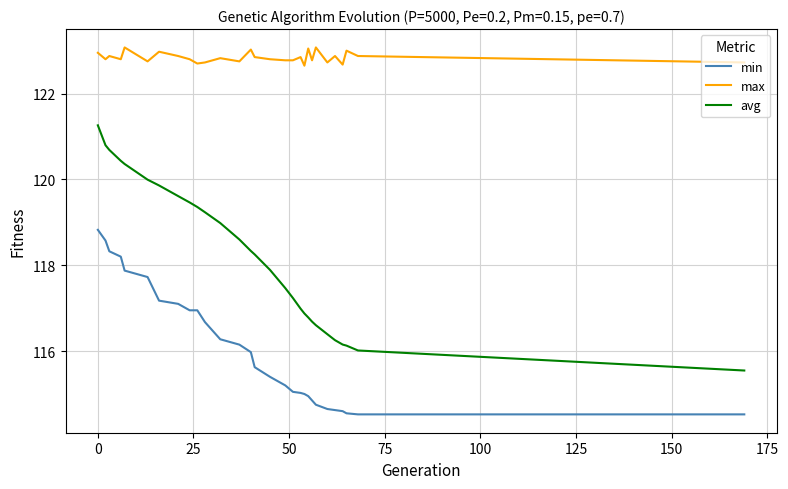

What is the lowest value of the max series?

122.7